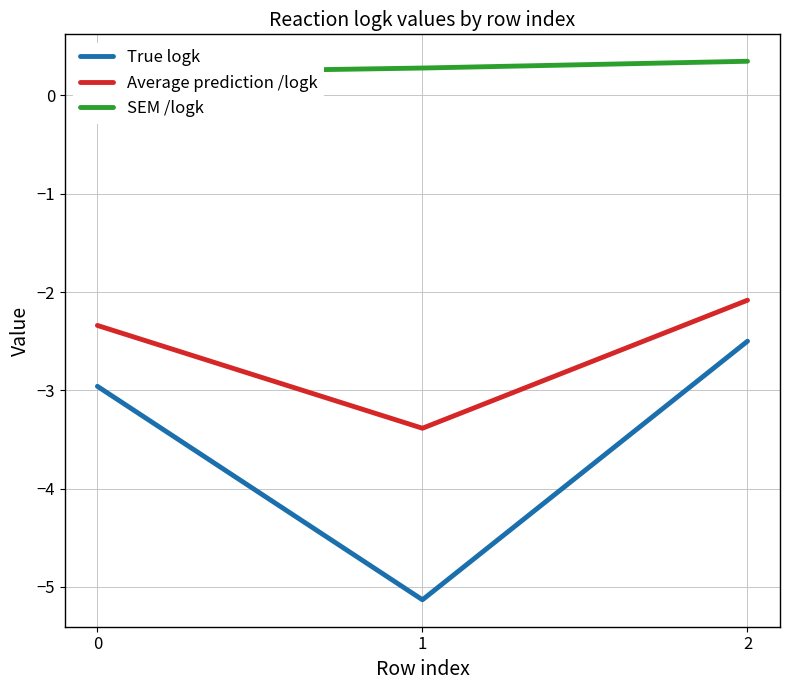

What are all the series names shown in the legend?

True logk, Average prediction /logk, SEM /logk